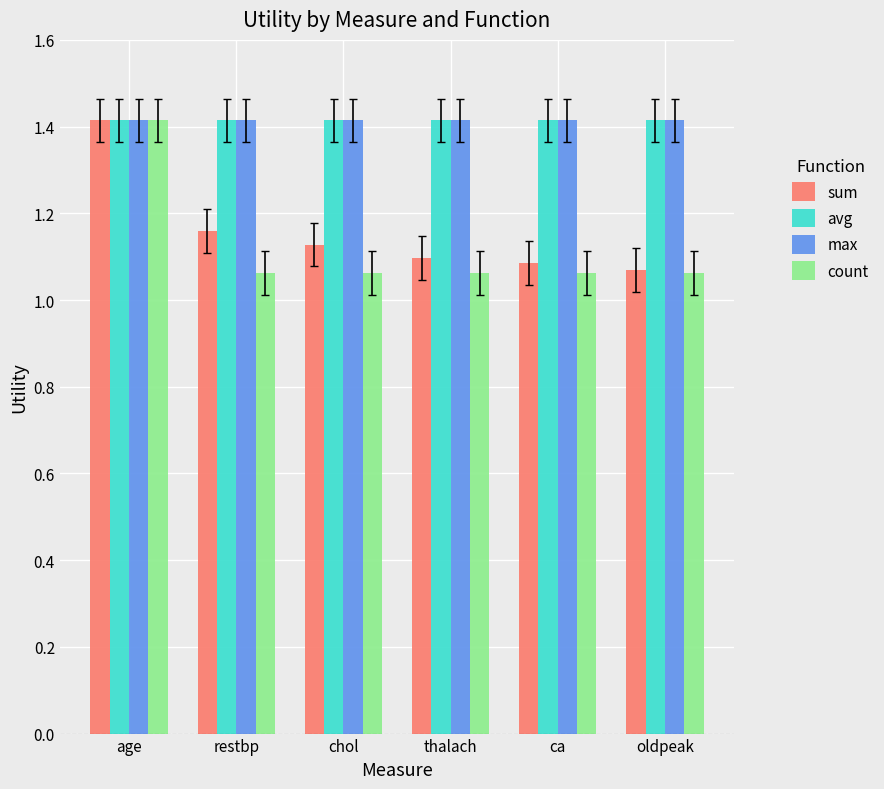

At how many categories does at least one series exceed 1?

6